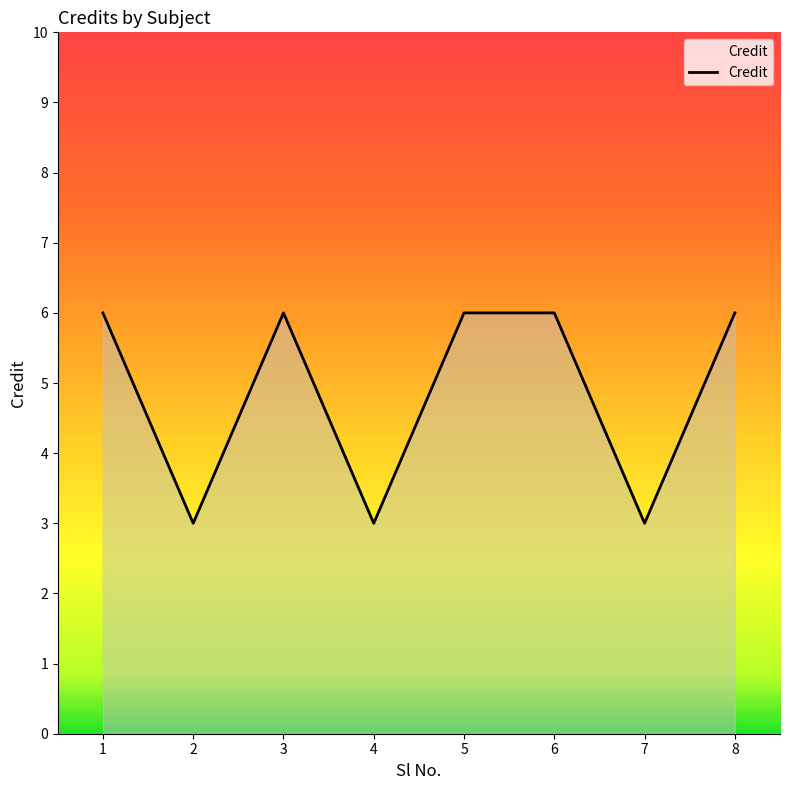

Reading left to right, extract all data points from this chart.

6	3	6	3	6	6	3	6